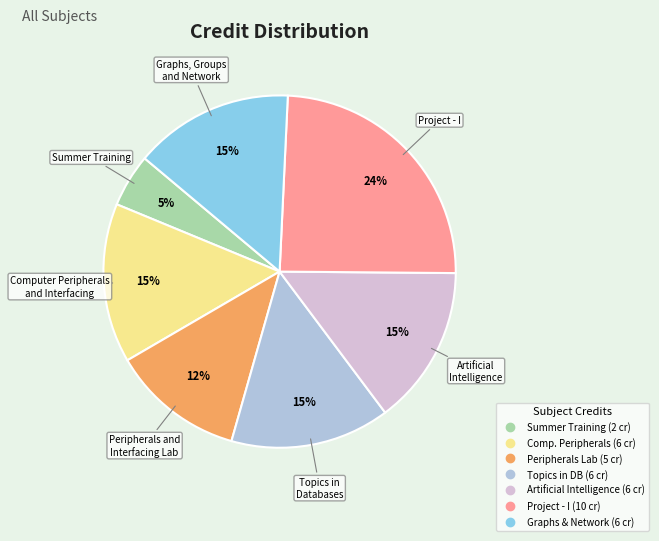

Is there a majority slice in this chart?

No